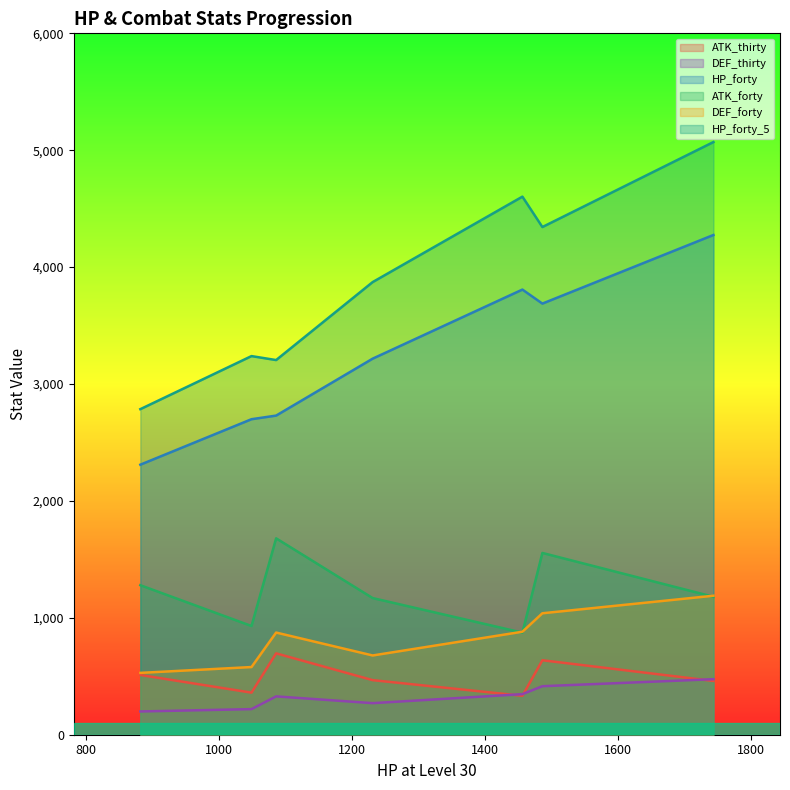

Is it true that ATK_forty equals 1864 at 882?

False